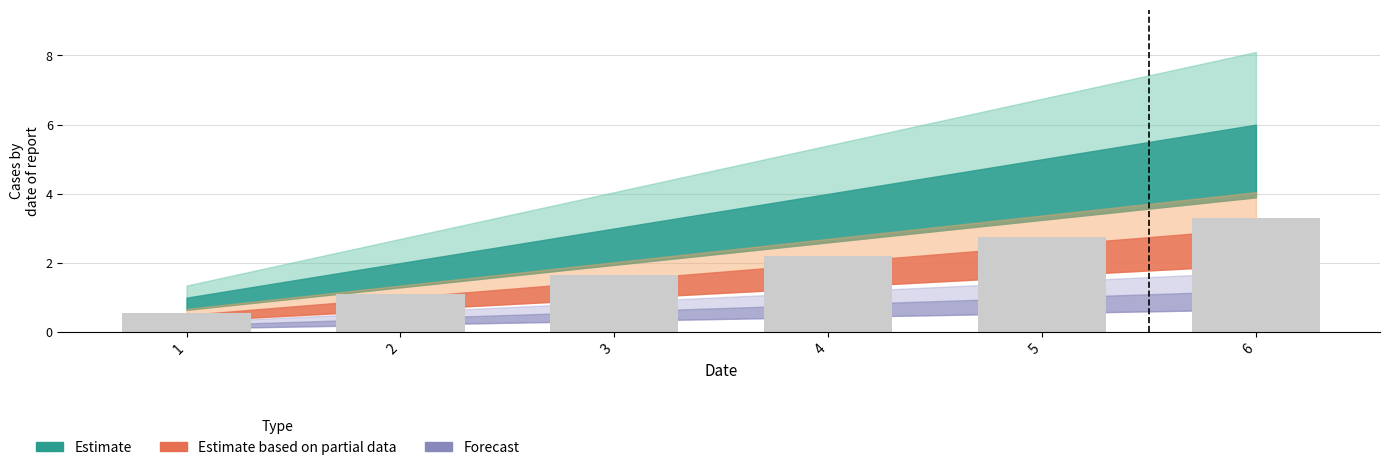

Between 6 and 3, which is larger?

6